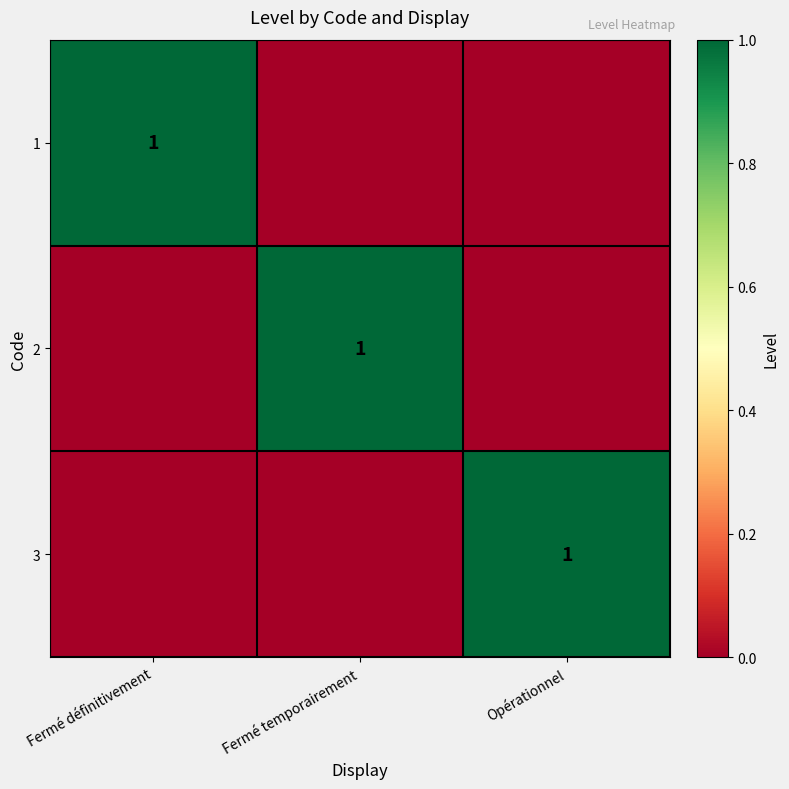

What is the spread (max minus min) of values at Opérationnel?

1